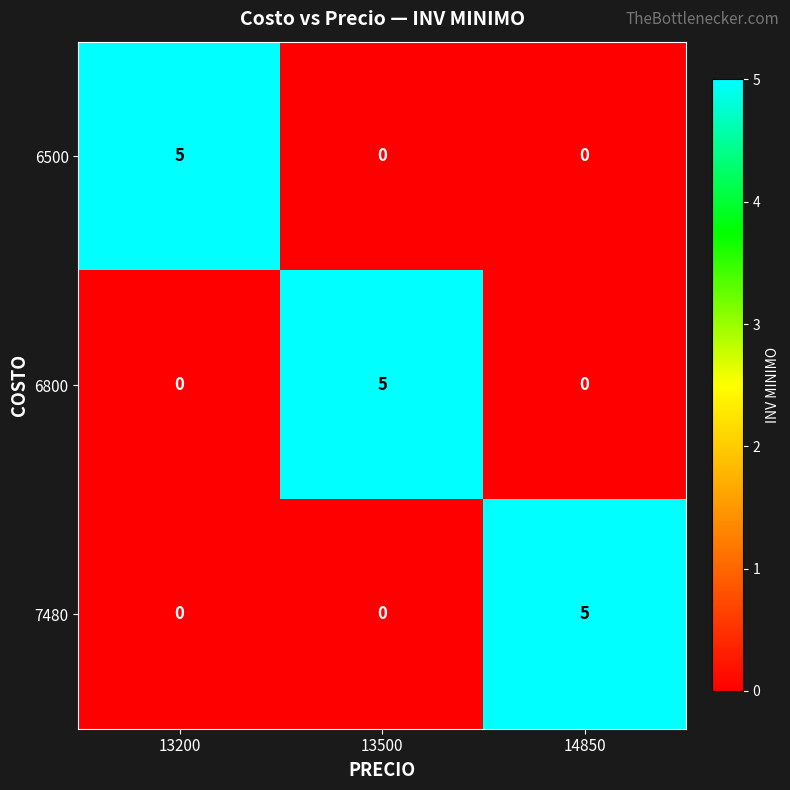

The value of 6800 at 14850 is 3. True or false?

False